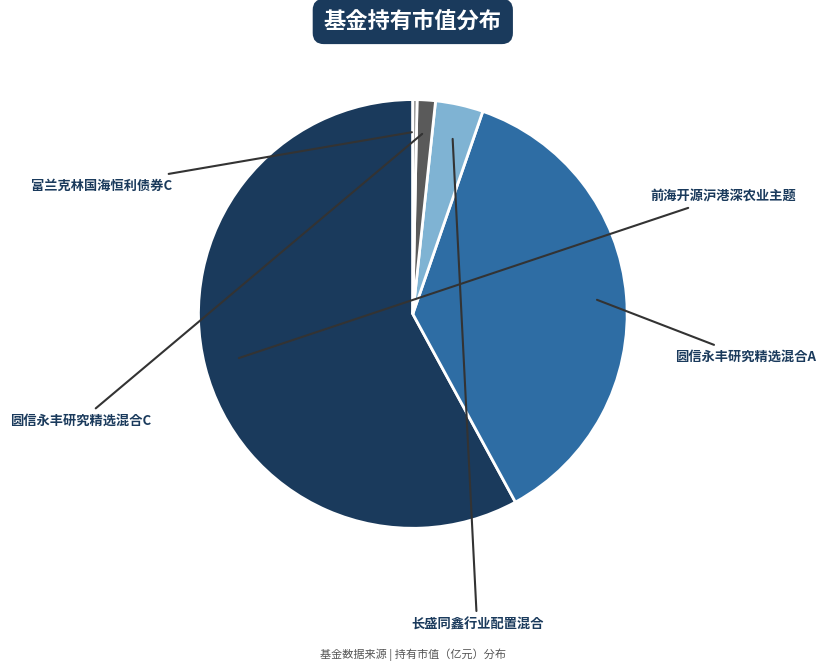

Count the number of slices in the pie.

5